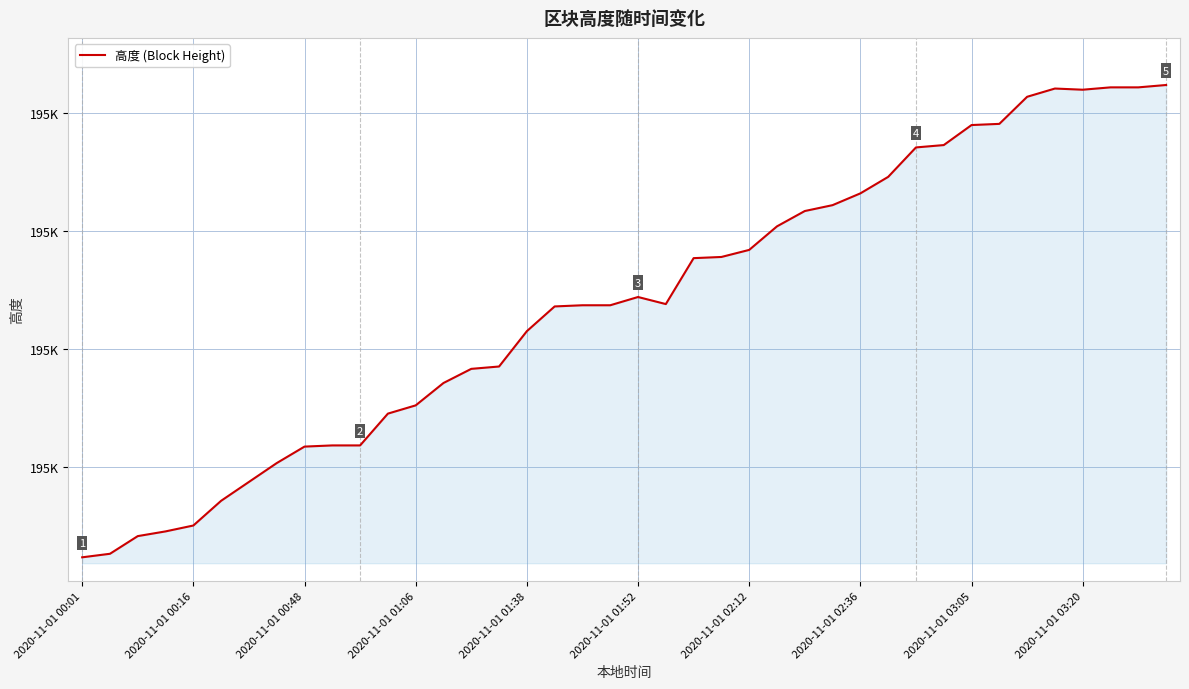

Is this an area chart (filled region under the line)?

Yes